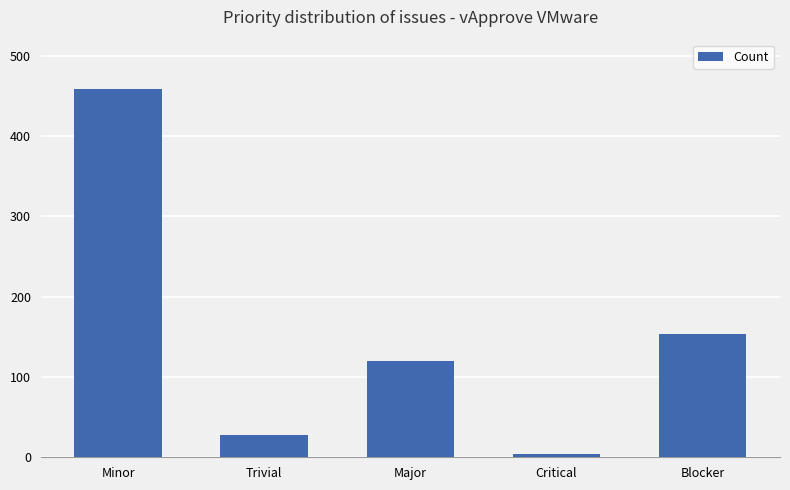

True or false: the data shows 120 at Major.

True